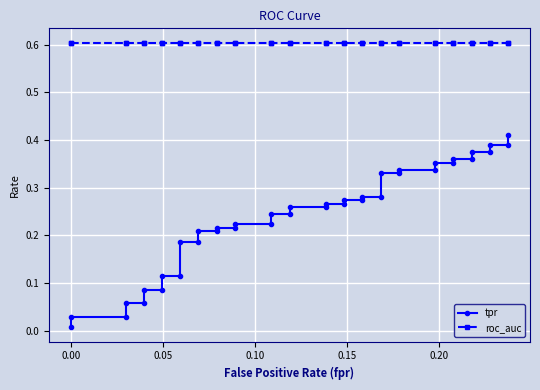

What is the average value of the roc_auc series?

0.6